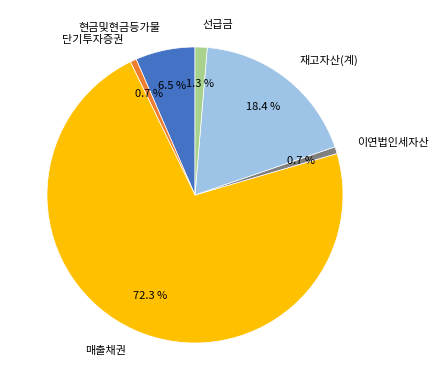

Which category has the biggest portion of the pie?

매출채권